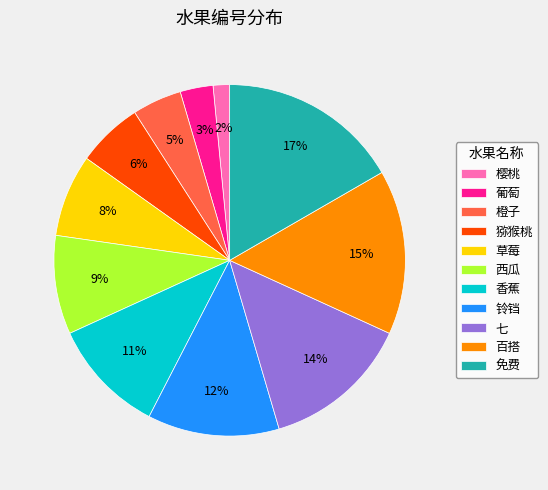

What percentage is the 铃铛 slice, to the nearest percent?

12%